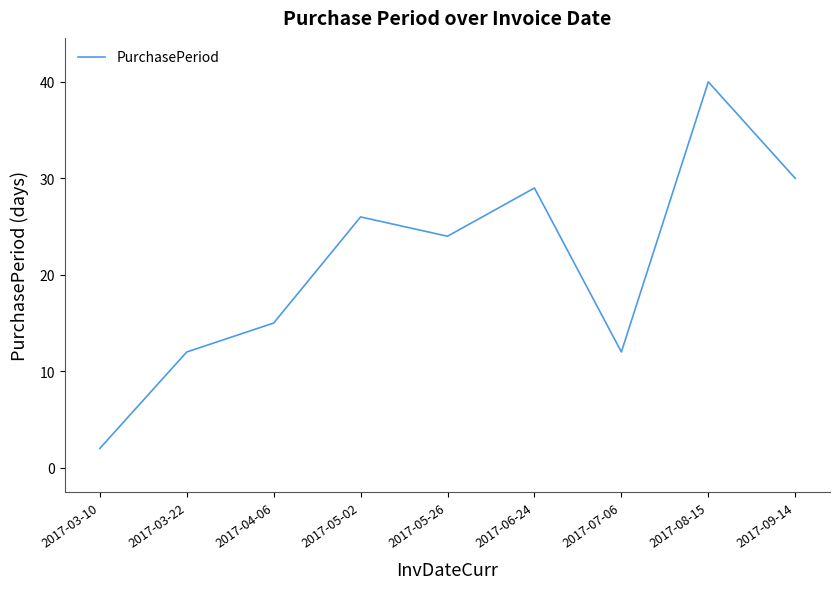

What is the minimum value shown in the chart?

2